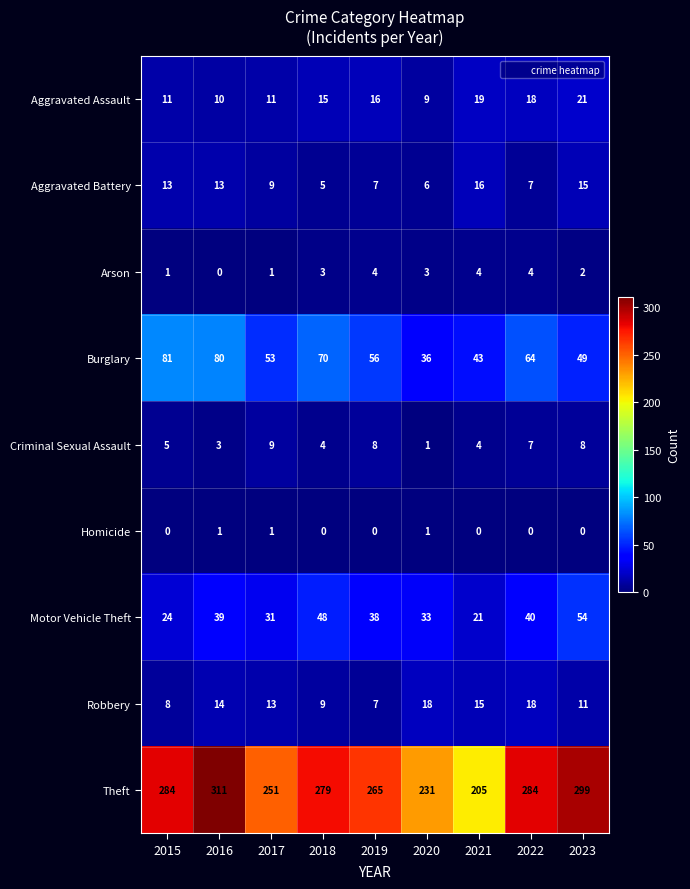

True or false: Aggravated Assault has a value of 23 at 2022.

False